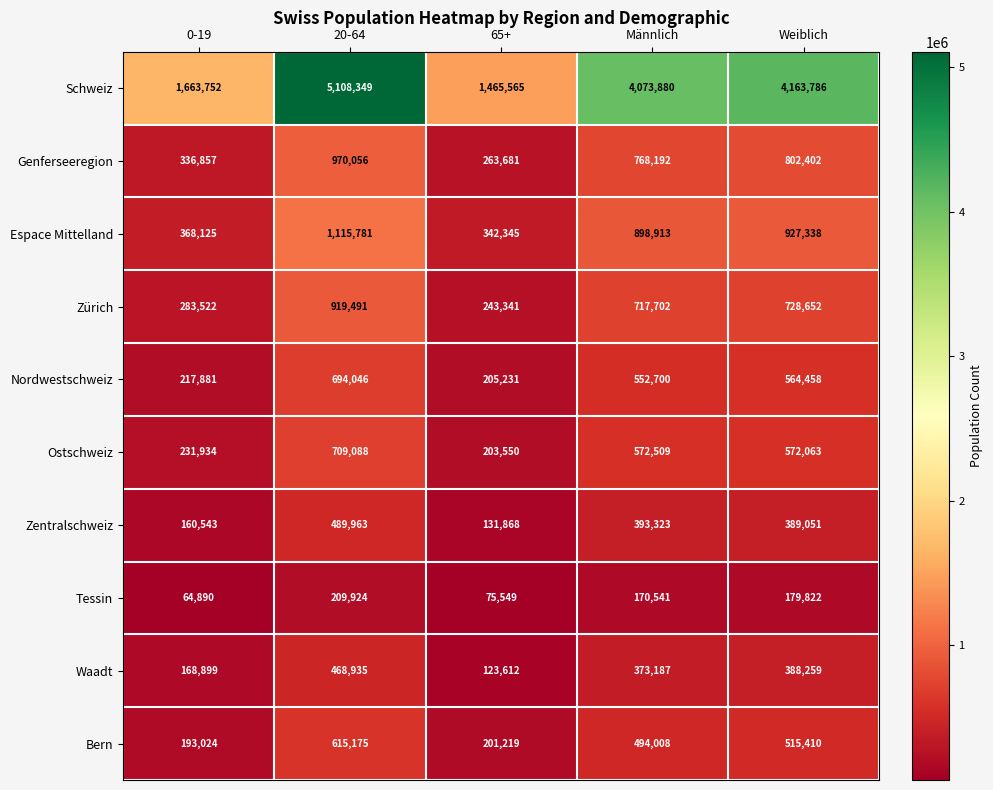

What is the difference between the maximum and second lowest values in the Espace Mittelland series?

747656